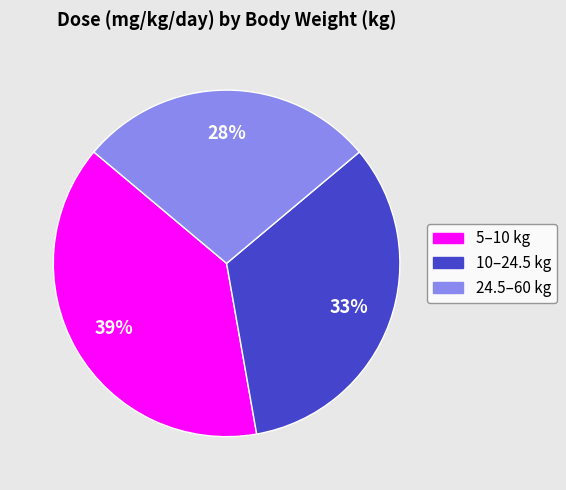

The 5–10 slice represents 32% of the pie. True or false?

False